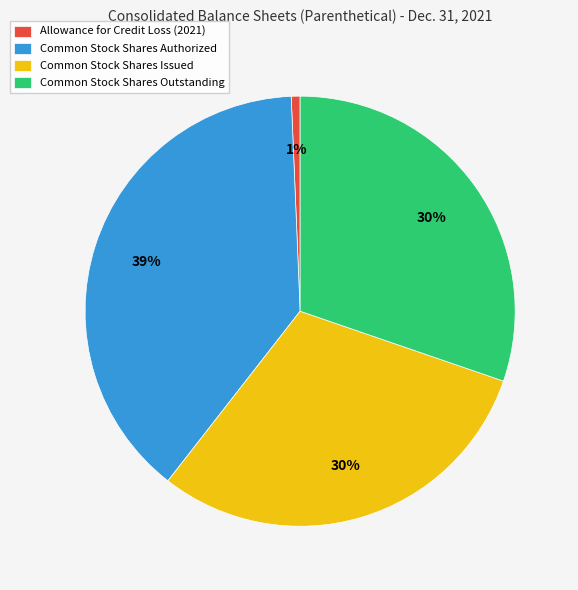

Which slice is the largest?

Common Stock Shares Authorized